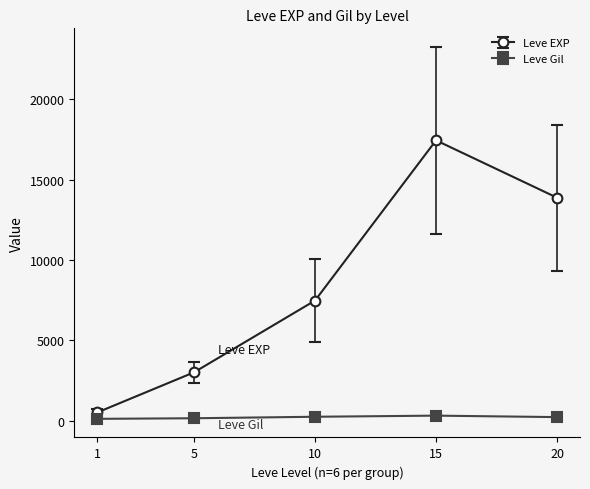

Which series has the largest range (max minus min)?

Leve EXP